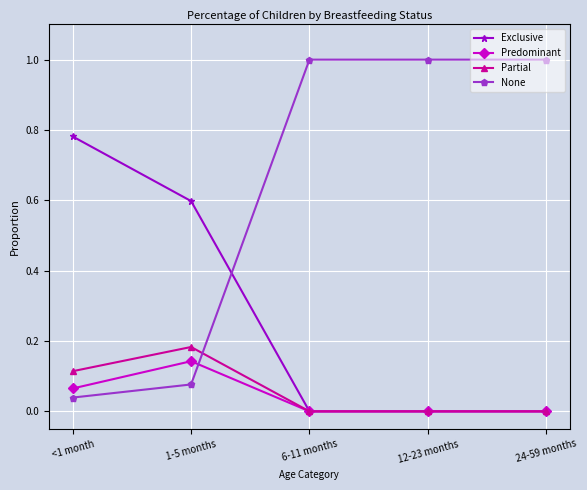

What is the total value across all series at 6-11 months?

1.0